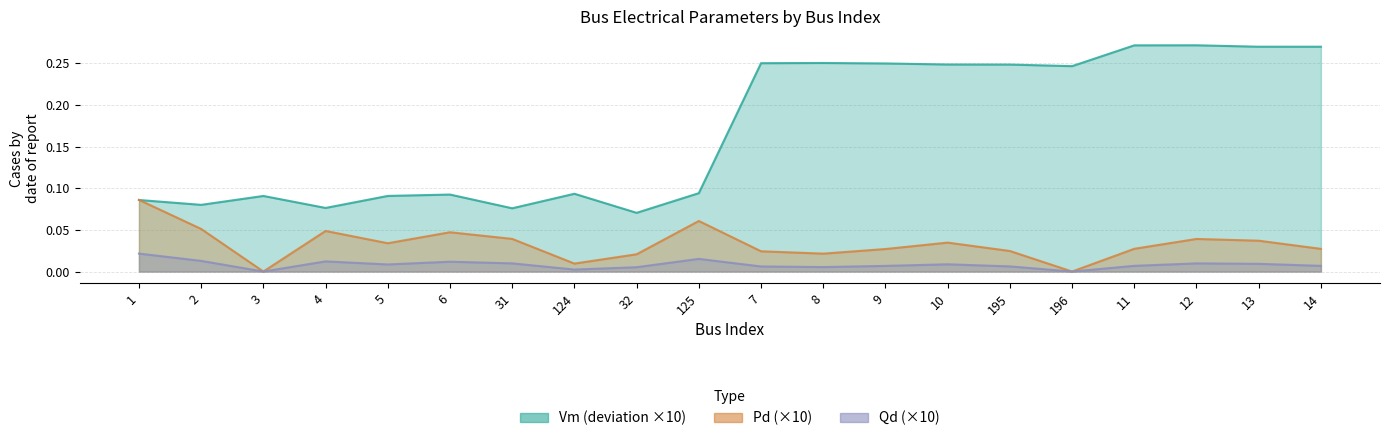

True or false: Qd and Pd intersect in this chart.

False